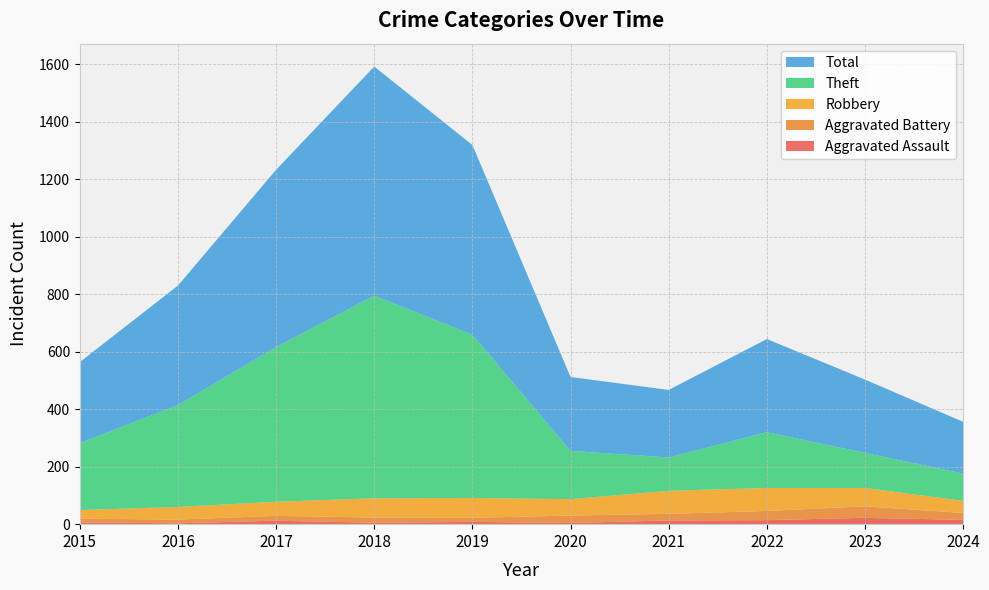

Reading left to right, what are all the values shown in this chart?

Aggravated Assault: 6	3	12	5	8	4	13	14	22	15
Aggravated Battery: 13	13	17	18	14	26	23	32	40	24
Robbery: 30	44	49	67	69	57	80	80	64	42
Theft: 233	354	538	705	568	168	116	194	122	95
Total: 282	416	617	797	660	257	235	324	255	180